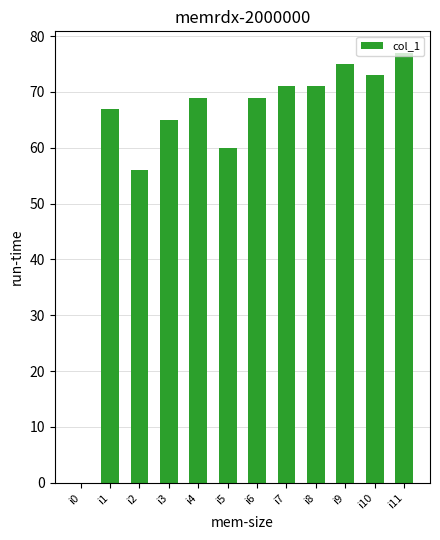

What is the ratio of the value at i1 to the value at i5?

1.1